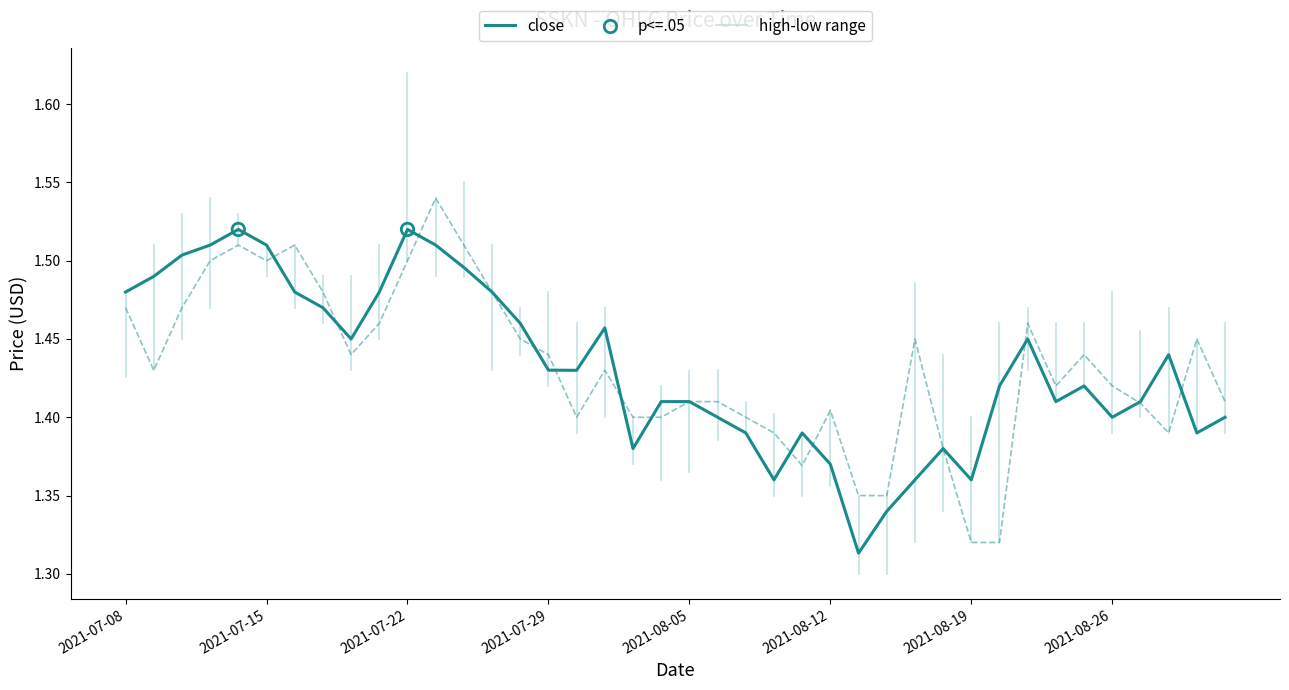

What is the total value across all series at 2021-07-12?

3.0